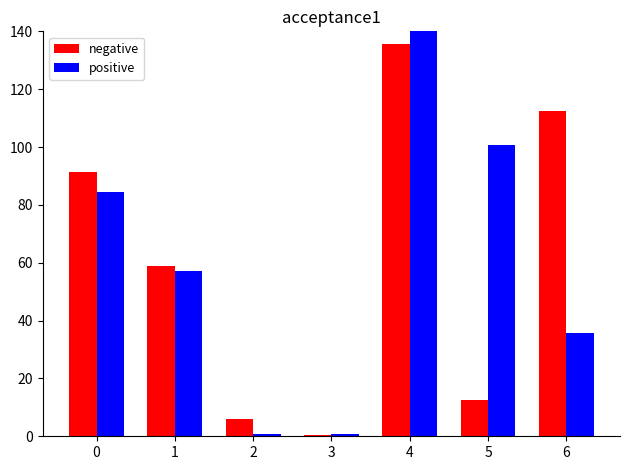

What is the maximum value for positive?

140.0